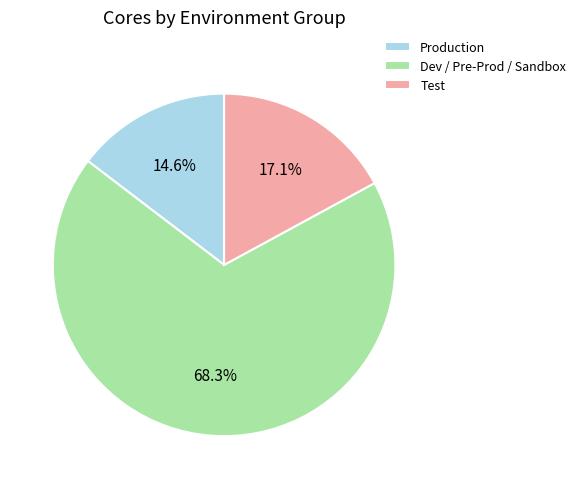

Is it true that Test is 1% of the pie?

False